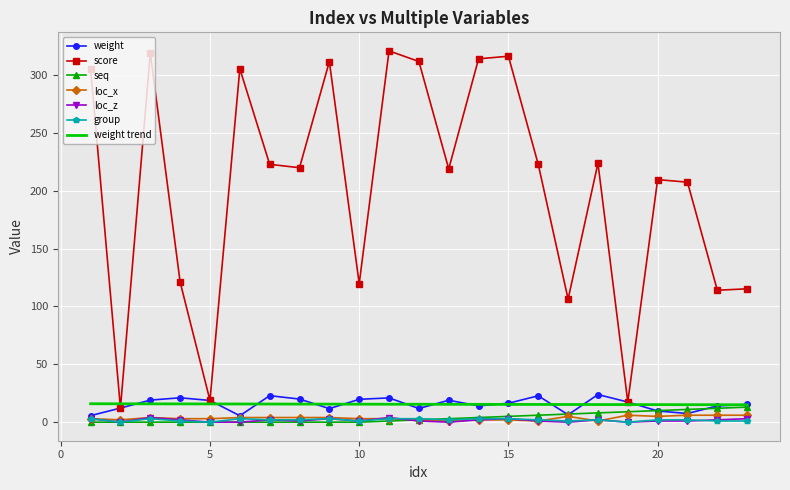

Which series has the largest total across all categories?

score